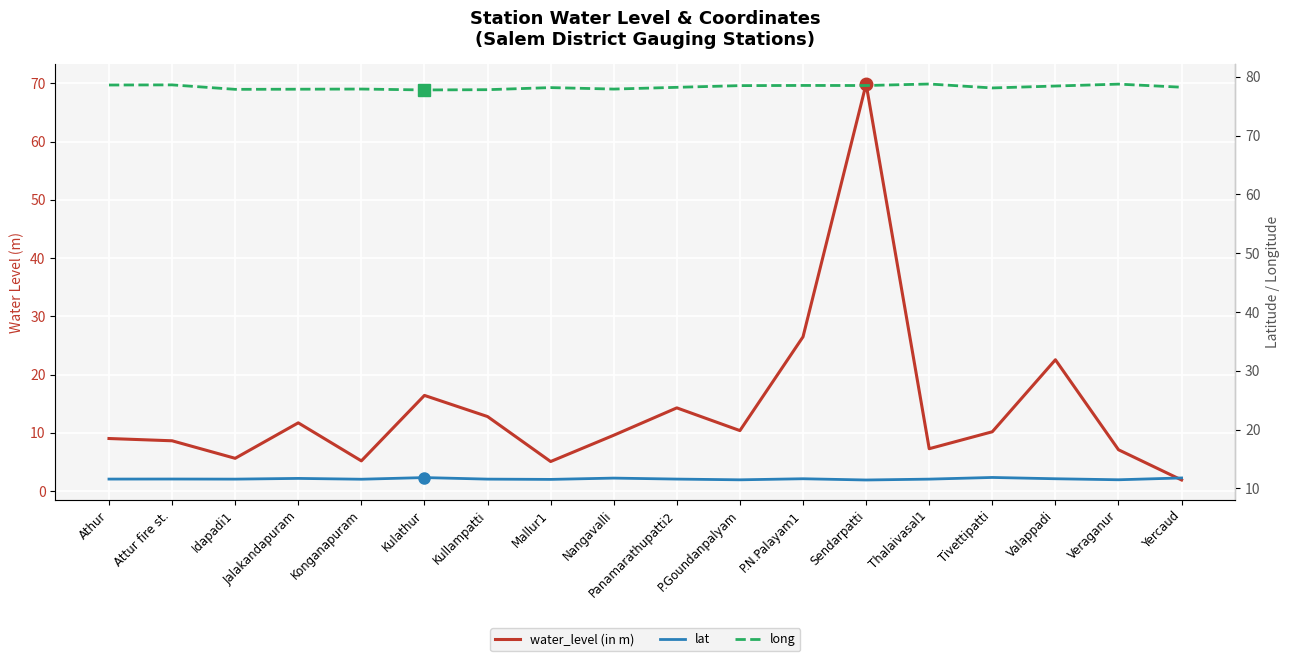

True or false: lat and long intersect in this chart.

False